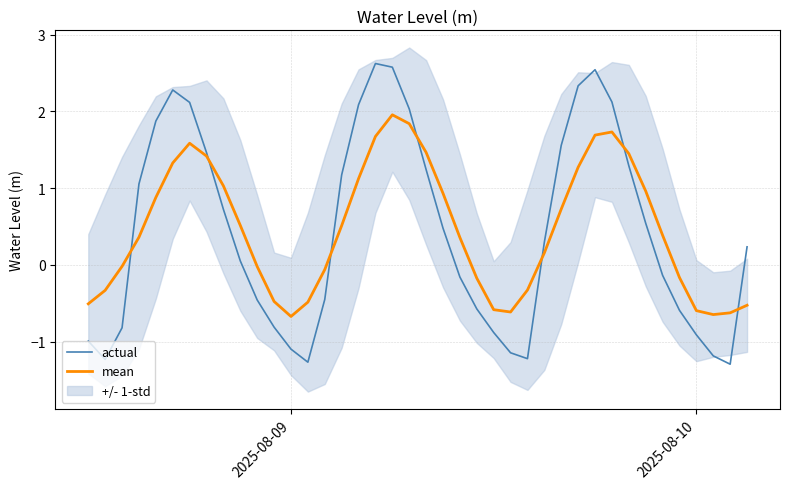

What is the sum of all actual values?

17.5